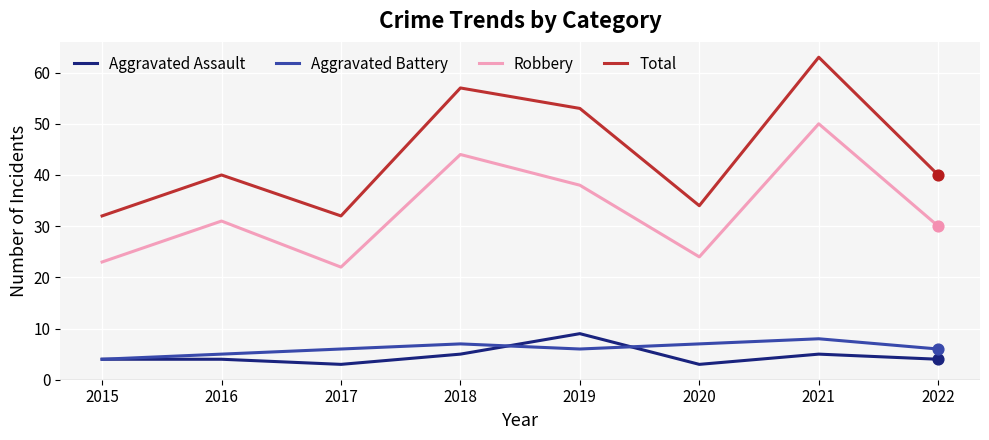

What is the total value across all series at 2018?

113